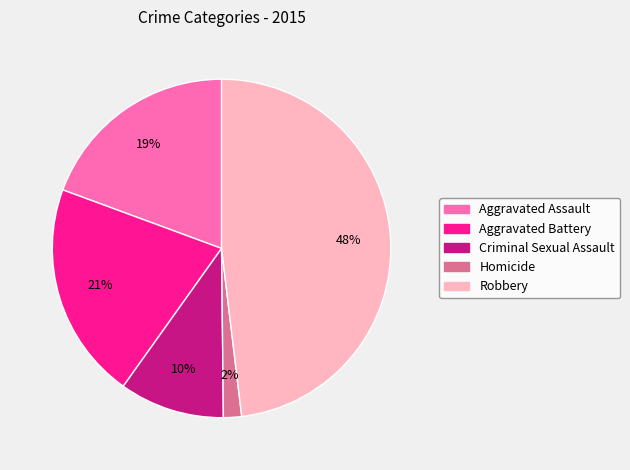

Is it true that Criminal Sexual Assault is 10% of the pie?

True